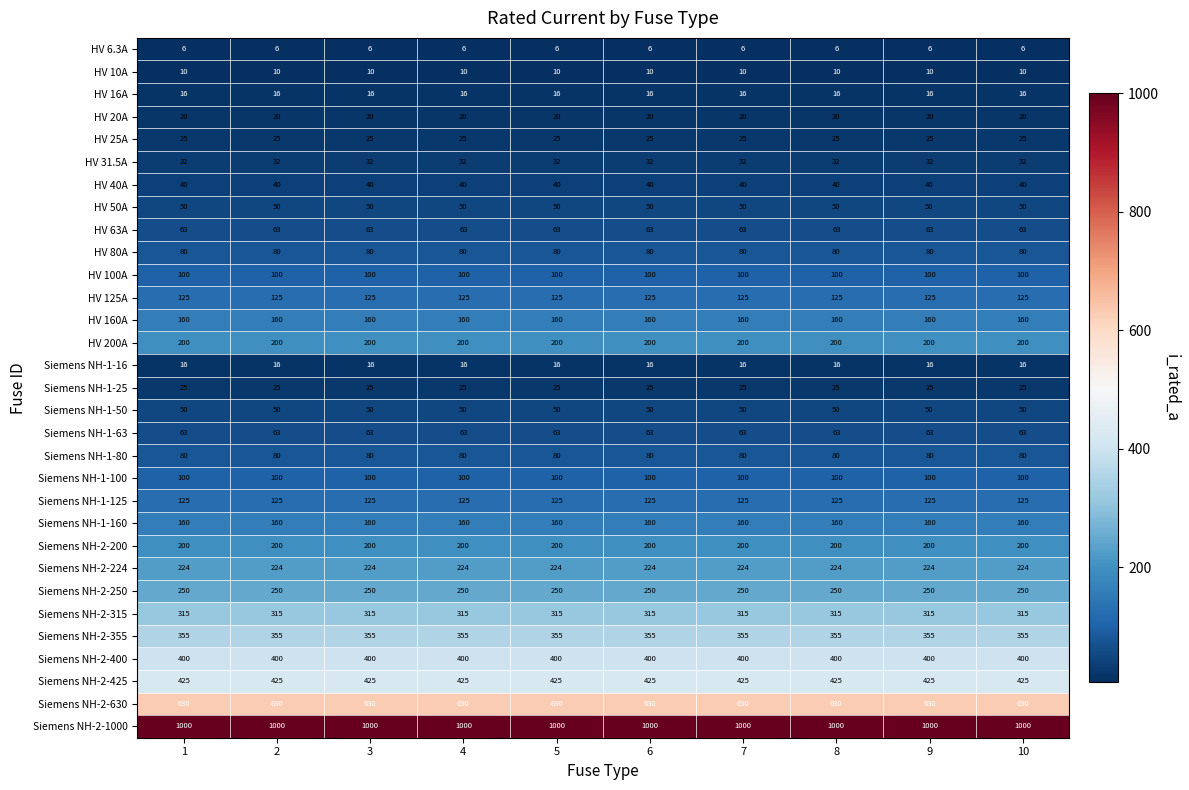

At how many categories does at least one series exceed 816?

10